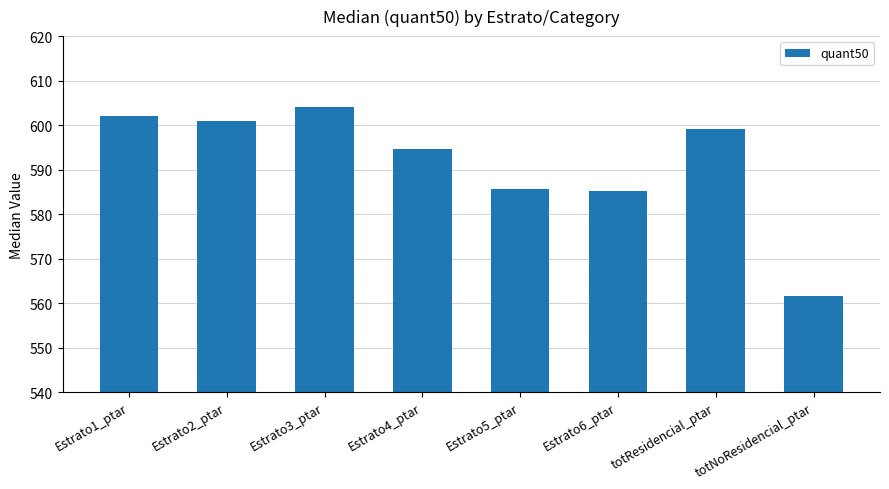

The chart shows a value of 594.7 at Estrato4_ptar. True or false?

True